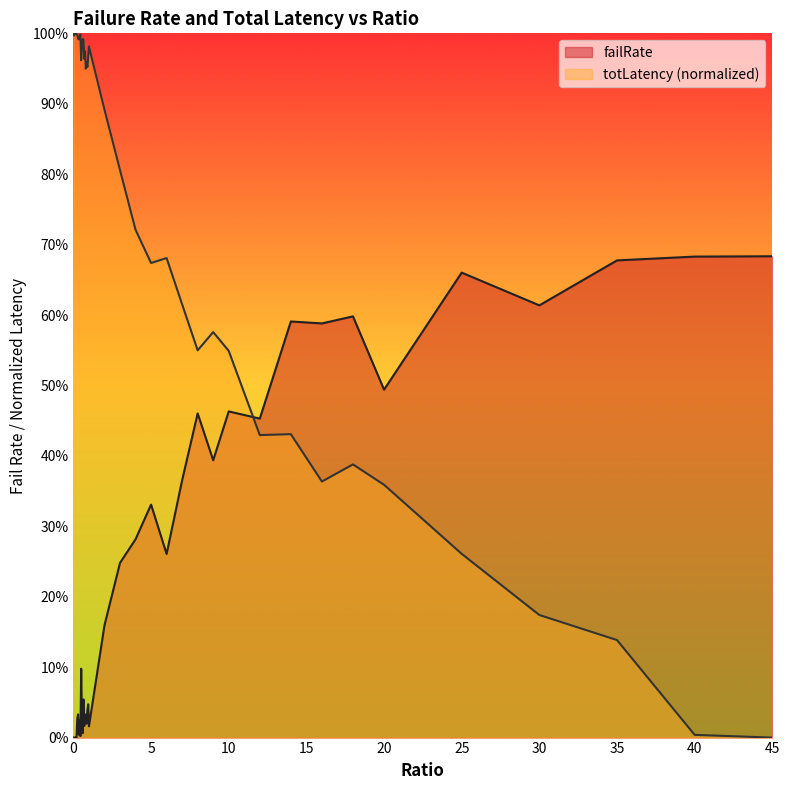

True or false: failRate and totLatency_scaled cross at least once.

True